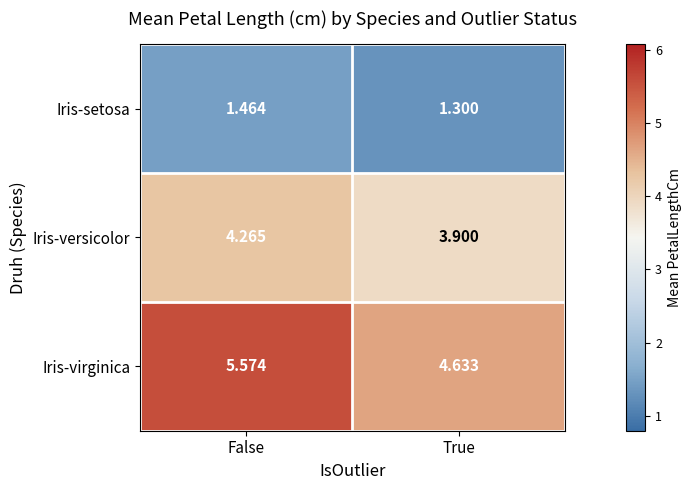

At which label is Iris-setosa closest to 1?

True